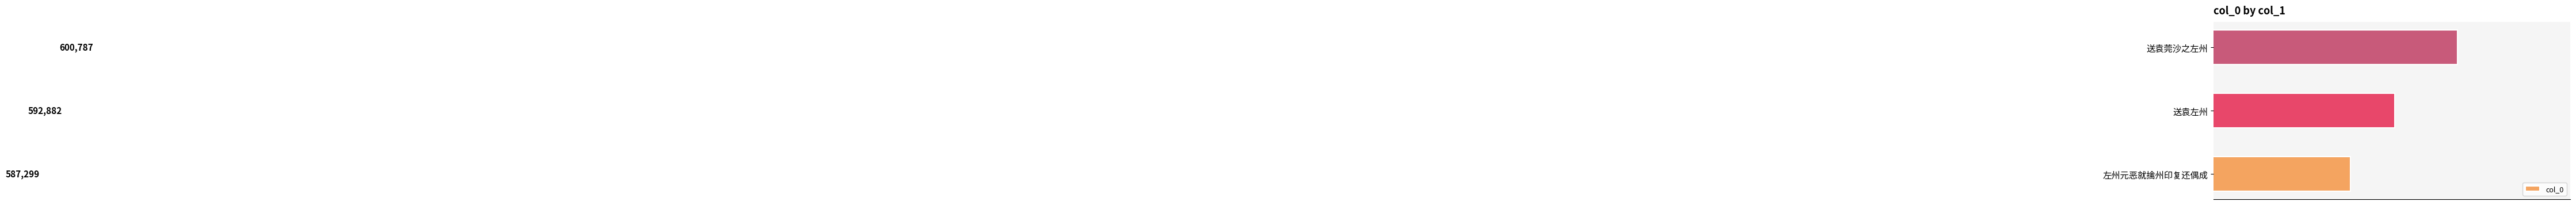

At which label is the value closest to 594043?

送袁左州